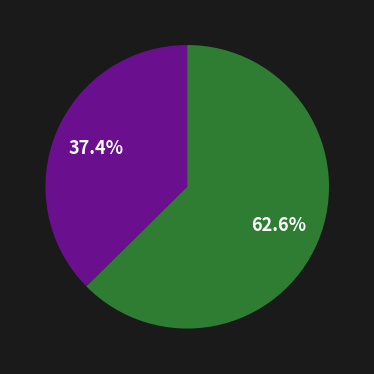

Does any single category account for the majority?

Yes